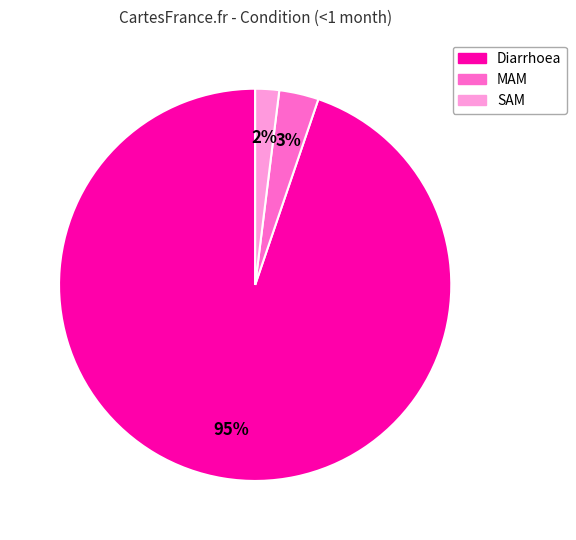

Which has a higher value, Diarrhoea or SAM?

Diarrhoea